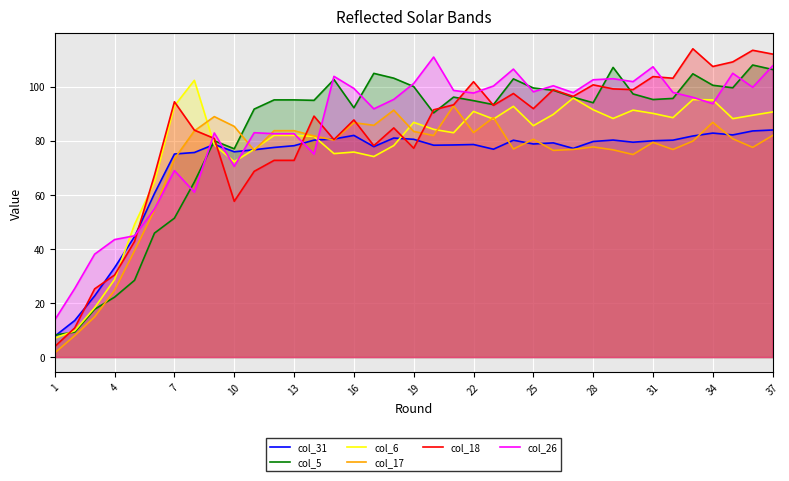

The col_5 series shows 122.6 at 22. True or false?

False